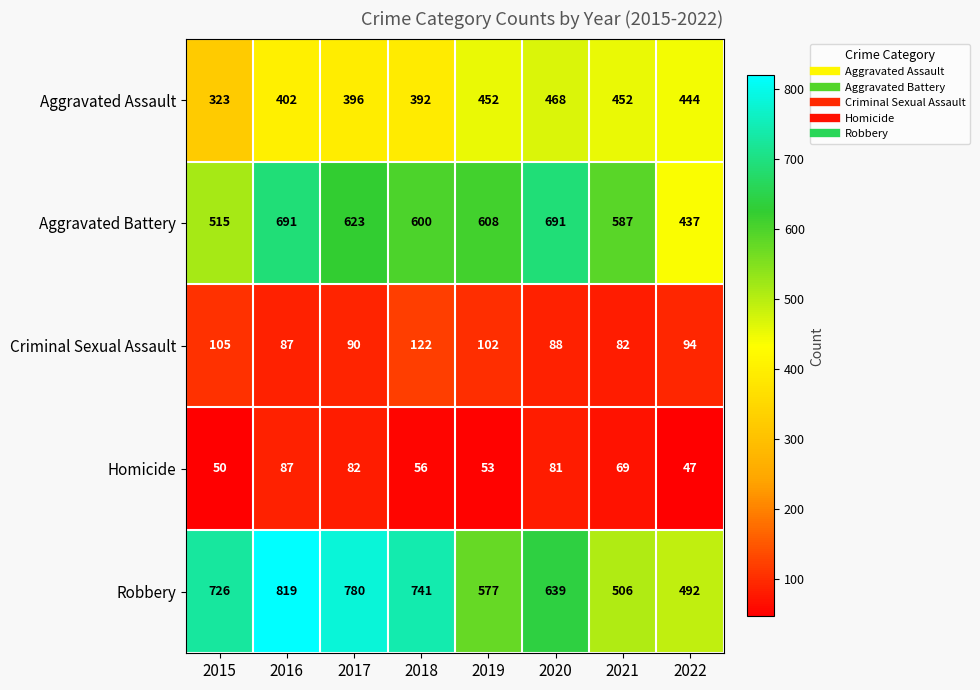

At how many categories does at least one series exceed 239?

8